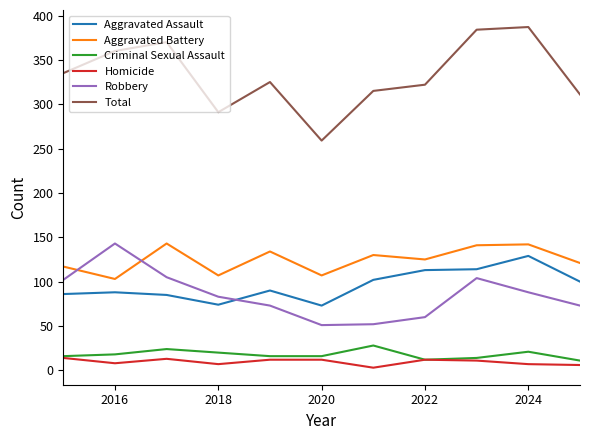

In Aggravated Battery, how many points are higher than both neighbors (excluding endpoints)?

4